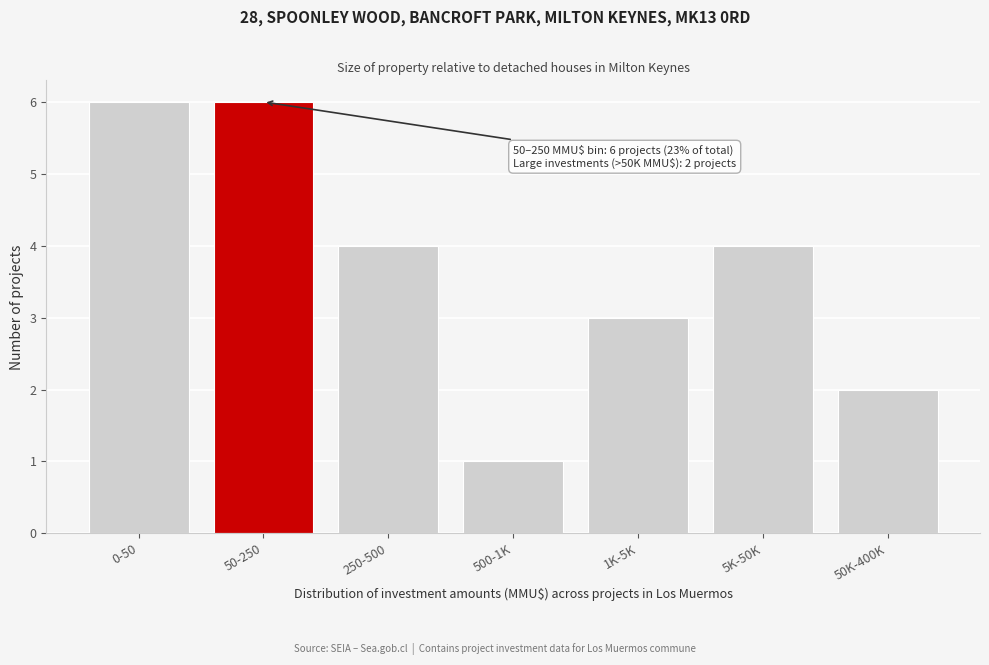

Reading right to left, what are all the values shown in this chart?

50K-400K=2	5K-50K=4	1K-5K=3	500-1K=1	250-500=4	50-250=6	0-50=6